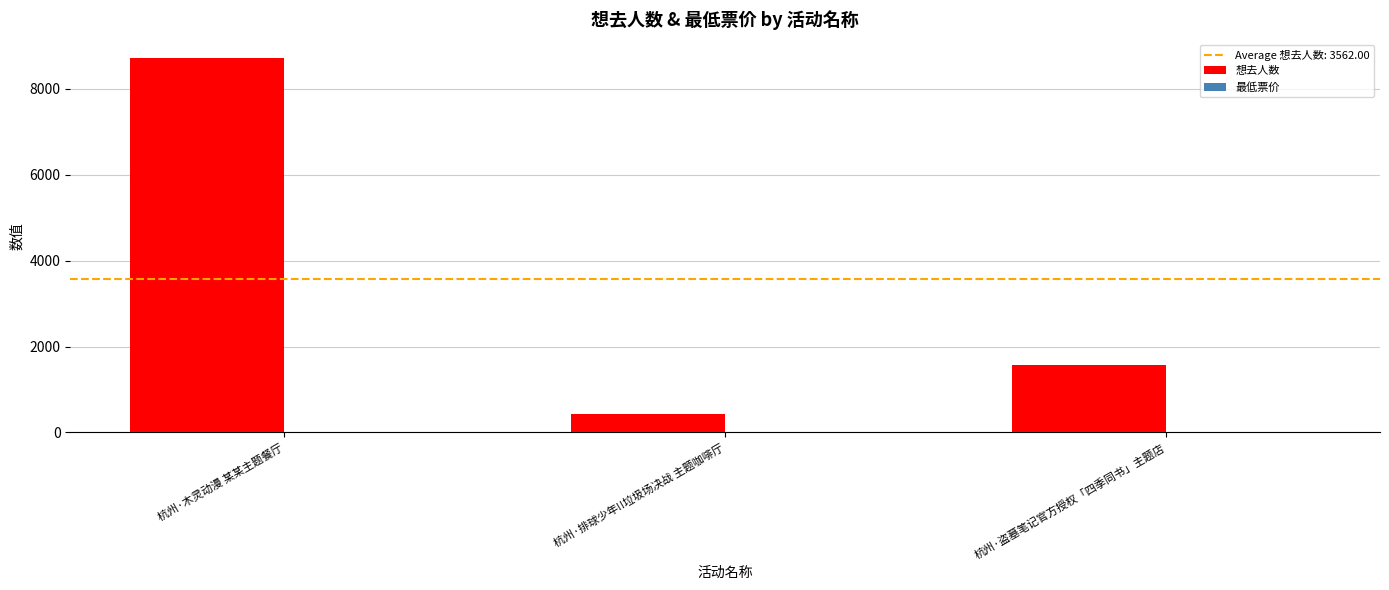

Where is 想去人数 nearest to the value 4562?

杭州·盗墓笔记官方授权「四季同书」主题店